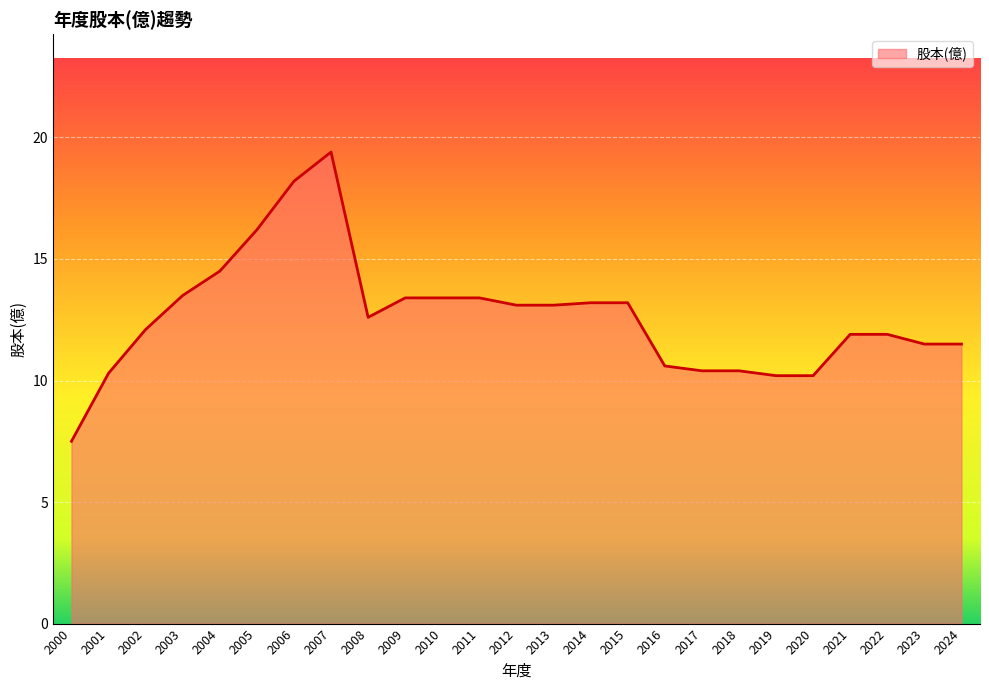

The value at 2024 is 17.0. True or false?

False